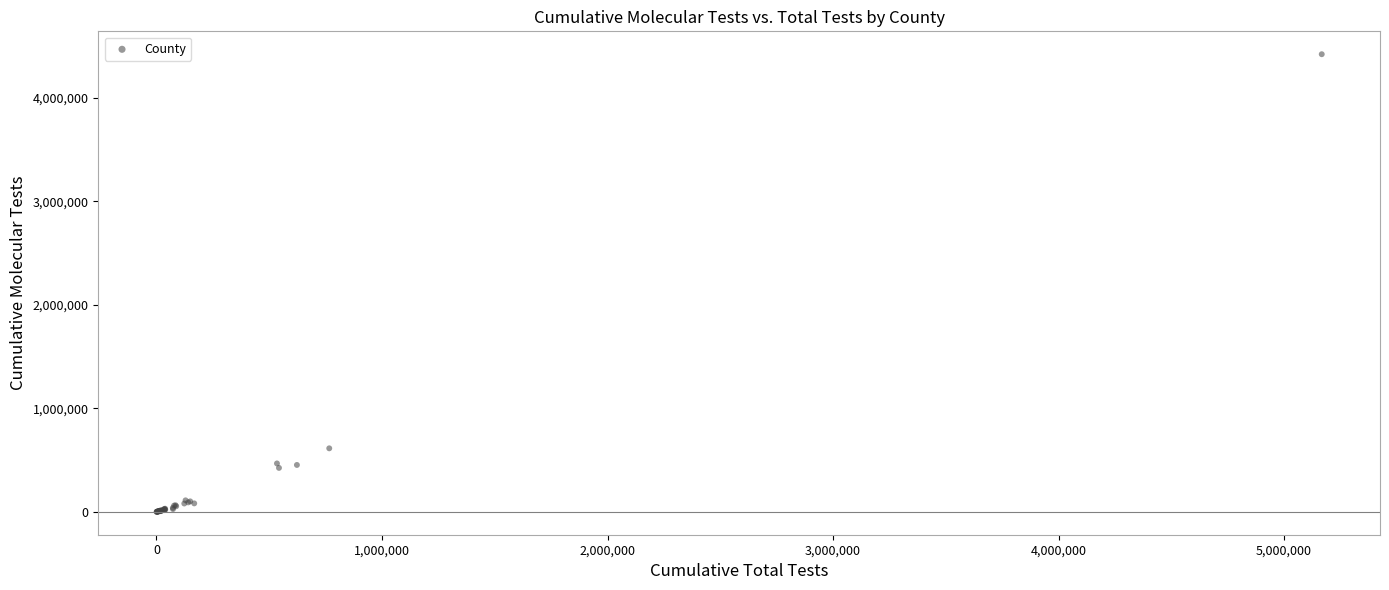

What Y value in the scatter plot is closest to 2210701?

613787